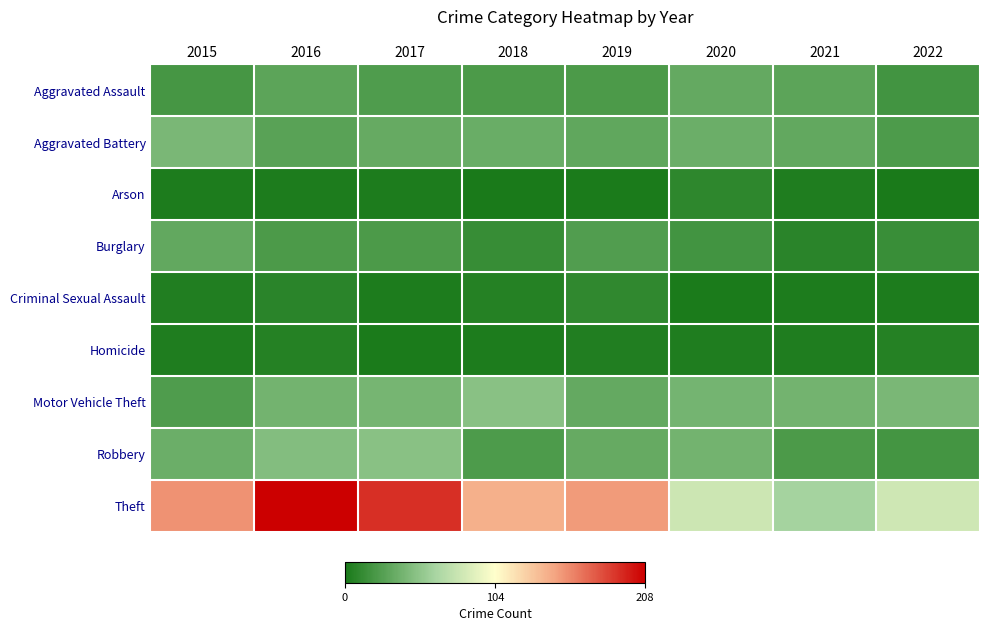

Reading left to right, transcribe all the data shown in this chart.

Aggravated Assault: 2015=20	2016=30	2017=24	2018=22	2019=22	2020=33	2021=30	2022=18
Aggravated Battery: 2015=43	2016=28	2017=34	2018=35	2019=31	2020=36	2021=32	2022=23
Arson: 2015=2	2016=2	2017=2	2018=0	2019=1	2020=9	2021=3	2022=0
Burglary: 2015=32	2016=22	2017=22	2018=13	2019=25	2020=18	2021=8	2022=14
Criminal Sexual Assault: 2015=4	2016=8	2017=2	2018=5	2019=10	2020=1	2021=2	2022=2
Homicide: 2015=3	2016=5	2017=1	2018=2	2019=4	2020=3	2021=3	2022=5
Motor Vehicle Theft: 2015=24	2016=39	2017=41	2018=49	2019=33	2020=40	2021=39	2022=43
Robbery: 2015=36	2016=47	2017=49	2018=23	2019=34	2020=39	2021=22	2022=19
Theft: 2015=152	2016=208	2017=190	2018=140	2019=149	2020=80	2021=61	2022=81